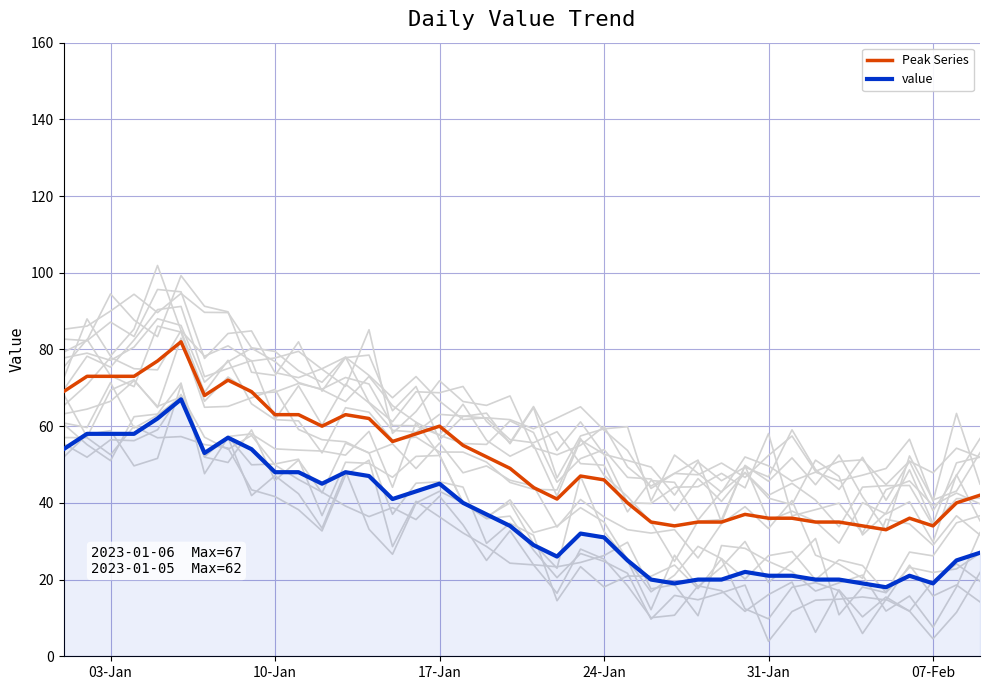

True or false: Peak Series and value intersect in this chart.

False